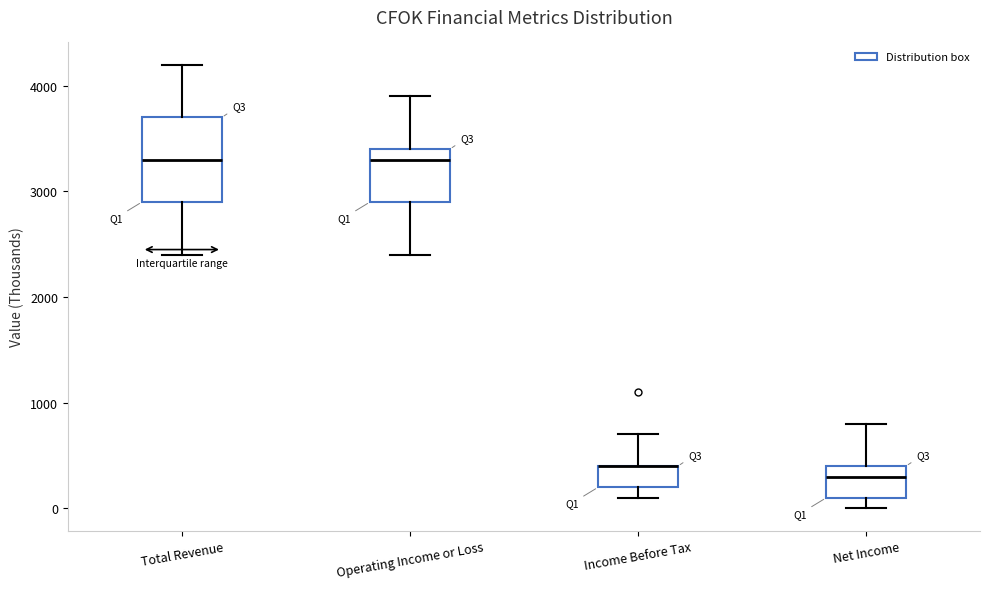

Reading left to right, read every box against the y-axis: the position of its median line, the range the box covers, and the ends of its whiskers. The values are not printed on the chart, so give them approximately, as read against the axis.

Total Revenue: median 3300, box 2900 to 3700, whiskers 2400 to 4200
Operating Income or Loss: median 3300, box 2900 to 3400, whiskers 2400 to 3900
Income Before Tax: median 400 (drawn on the box's upper edge), box 200 to 400, whiskers 100 to 700
Net Income: median 300, box 100 to 400, whiskers 0 to 800